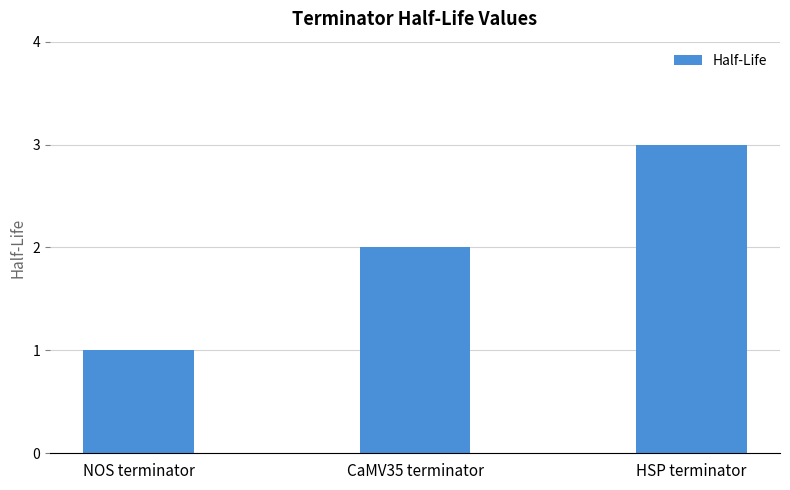

Between NOS terminator and CaMV35 terminator, which is larger?

CaMV35 terminator